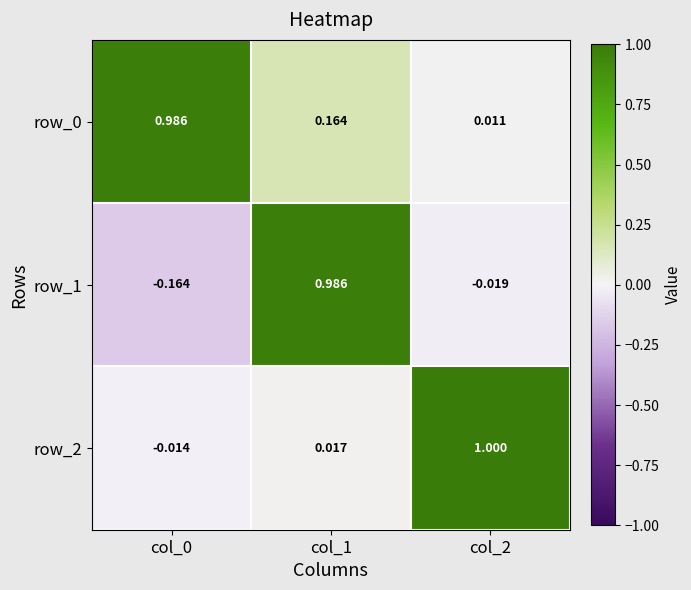

Which series has the largest range (max minus min)?

row_1